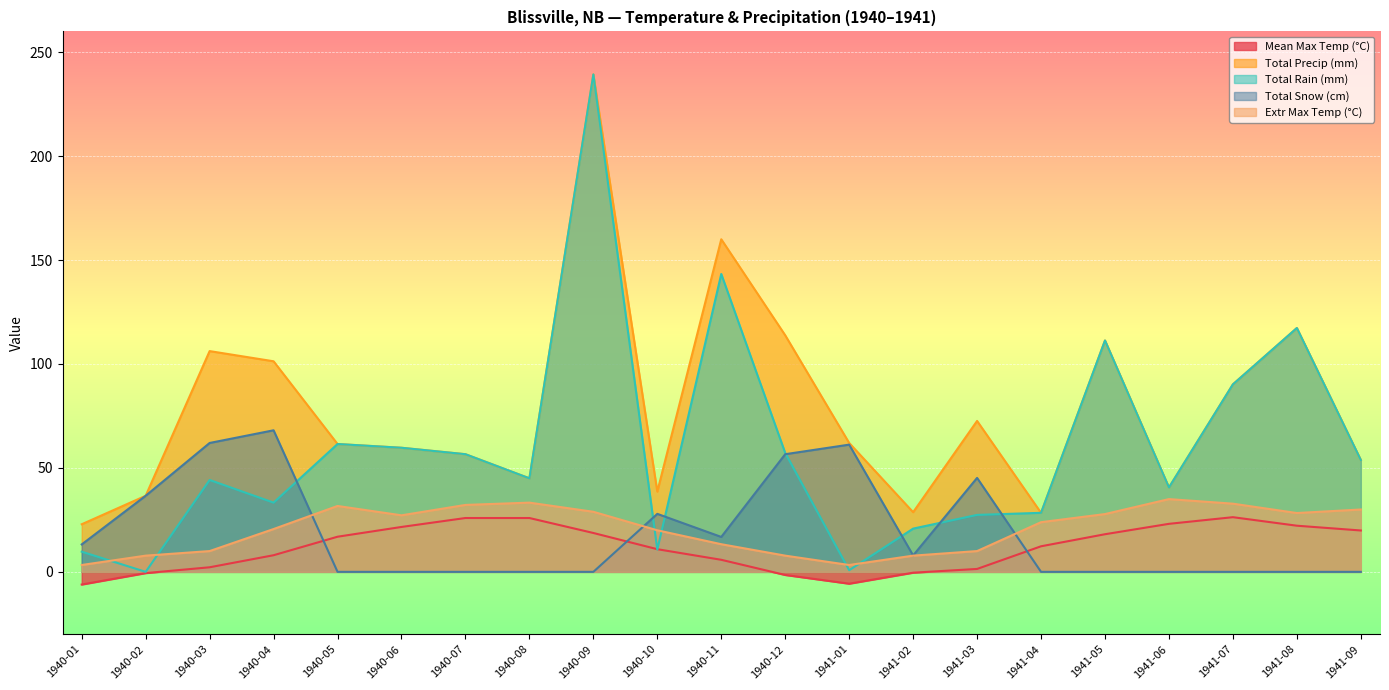

Rank the series at 1941-09 from lowest to highest value.

Total Snow (cm), Mean Max Temp (°C), Extr Max Temp (°C), Total Precip (mm), Total Rain (mm)